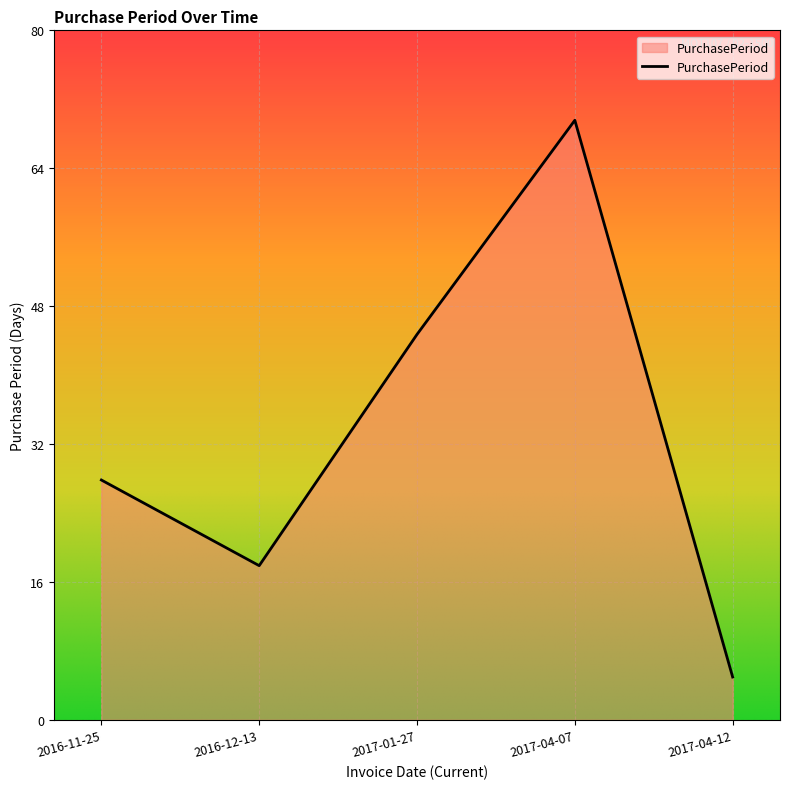

What is the ratio of the value at 2016-11-25 to the value at 2017-04-12?

5.6